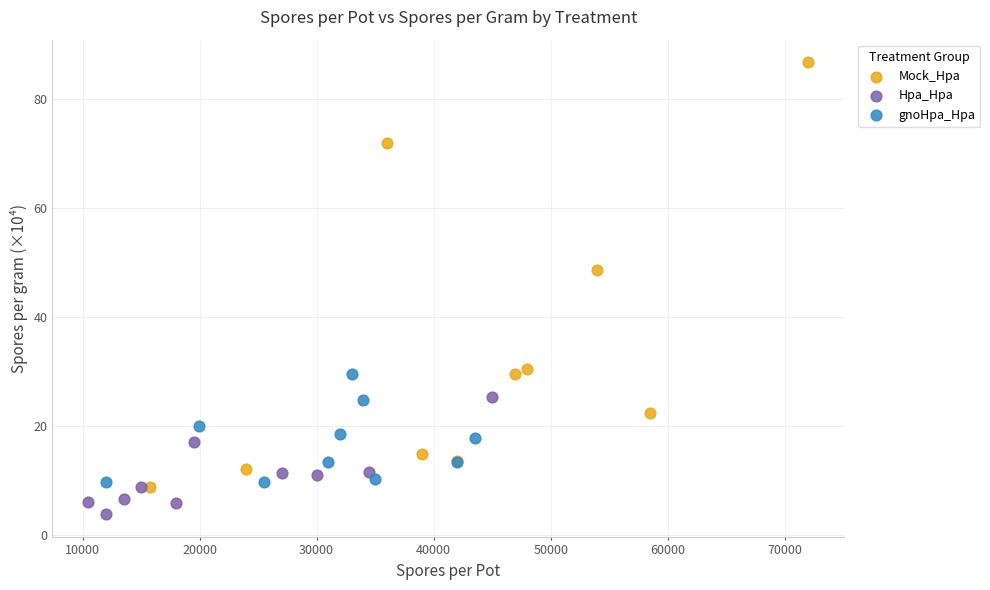

What are all the series names shown in the legend?

Mock_Hpa, Hpa_Hpa, gnoHpa_Hpa